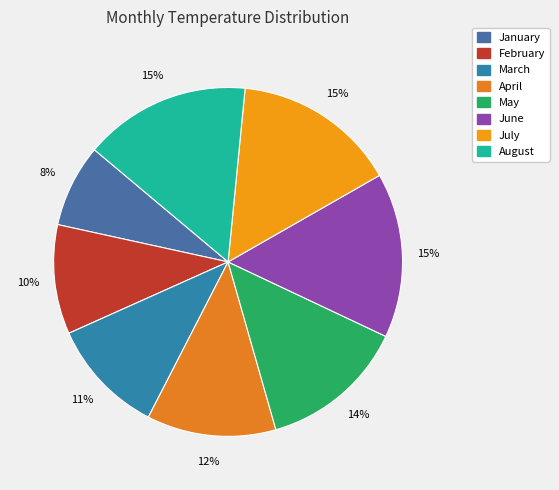

What is the change in value from February to June?

+28.9